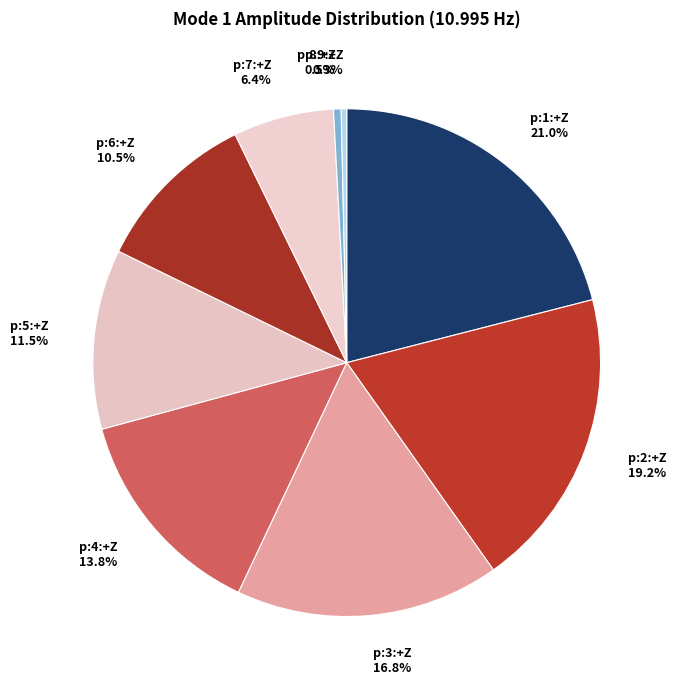

To the nearest percent, what percentage of the pie is p:7:+Z?

6%